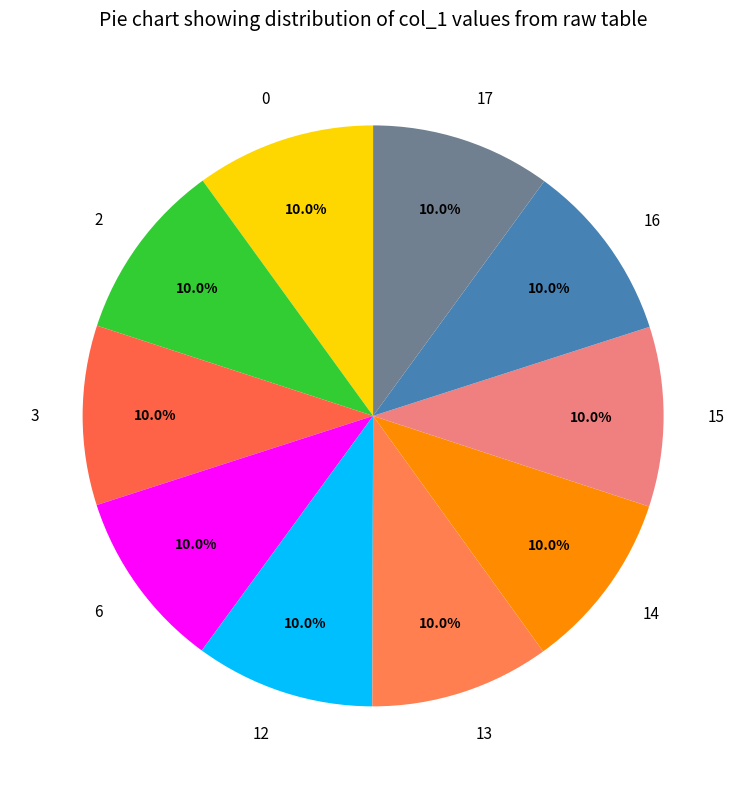

Combined, what portion of the pie is 13 and 17?

20.0%